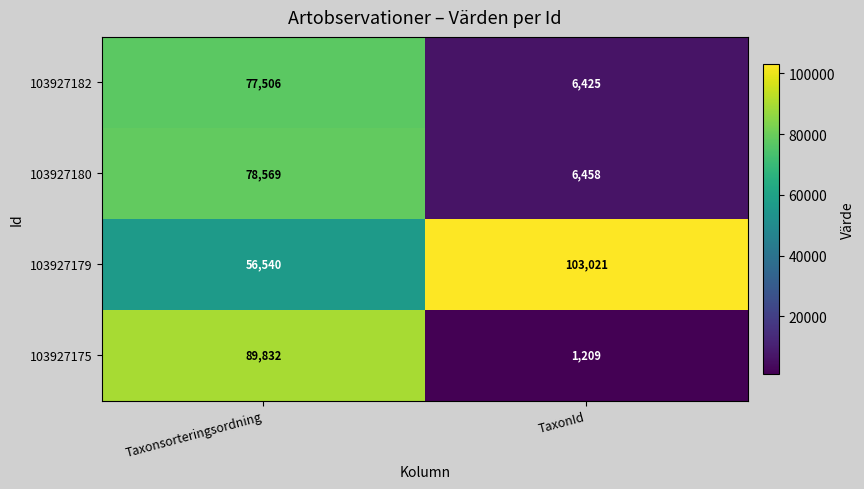

At which label does 103927175 reach its minimum?

TaxonId